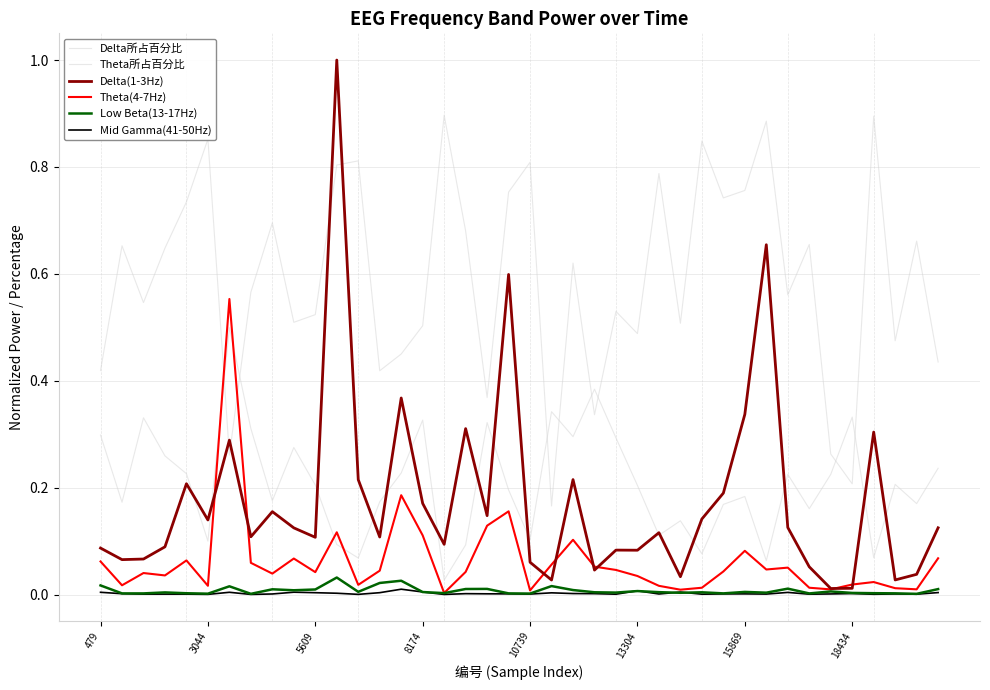

Where is the first local minimum for Low Beta(13-17Hz)?

3044